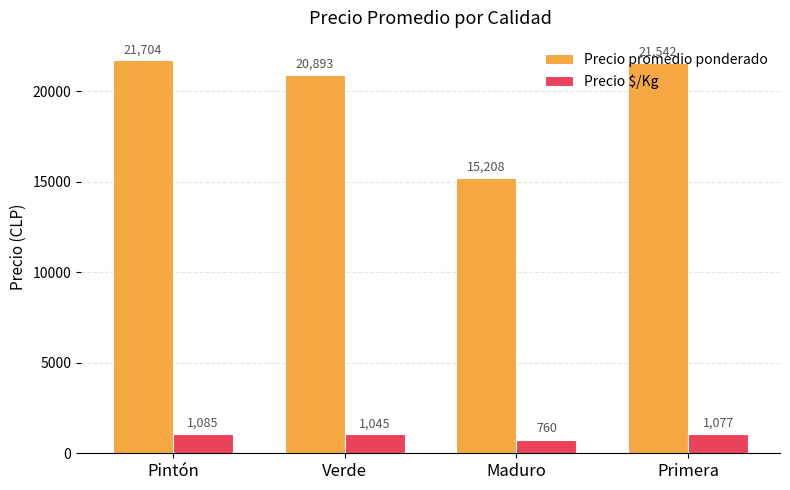

What is the minimum value shown in the chart?

760